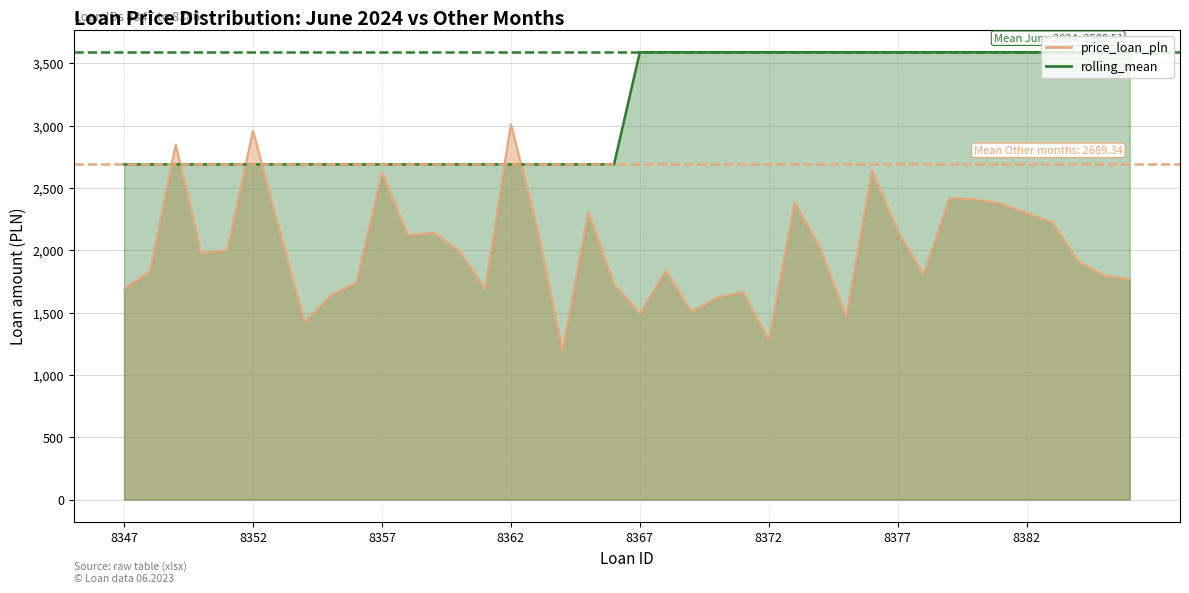

How many data points in rolling_mean are above 3588?

20